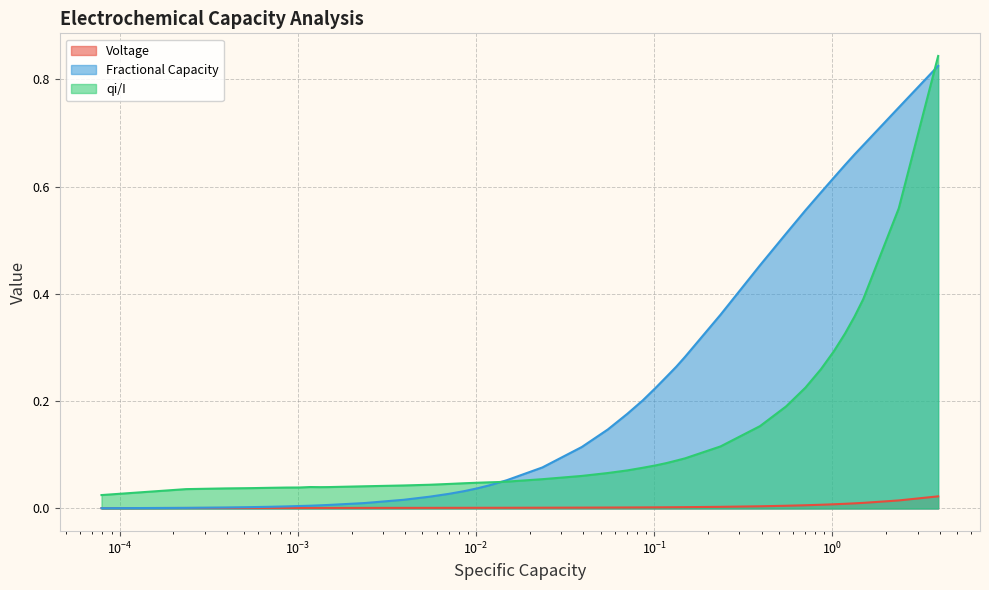

True or false: qi/I and Voltage intersect in this chart.

False